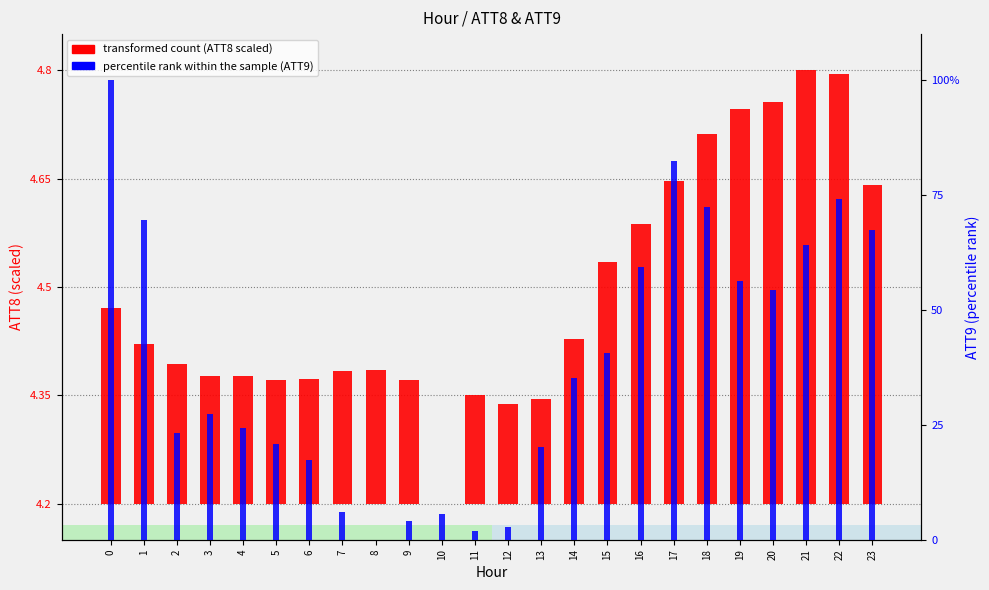

What is the value of the transformed count bar at the 23rd from the left?

0.6